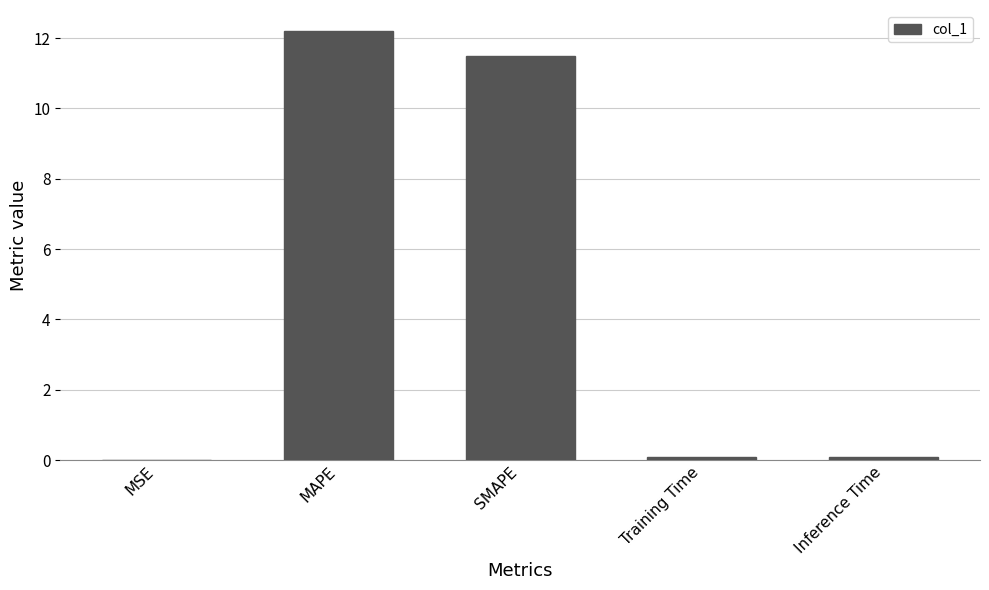

At which label is the value closest to 6?

SMAPE